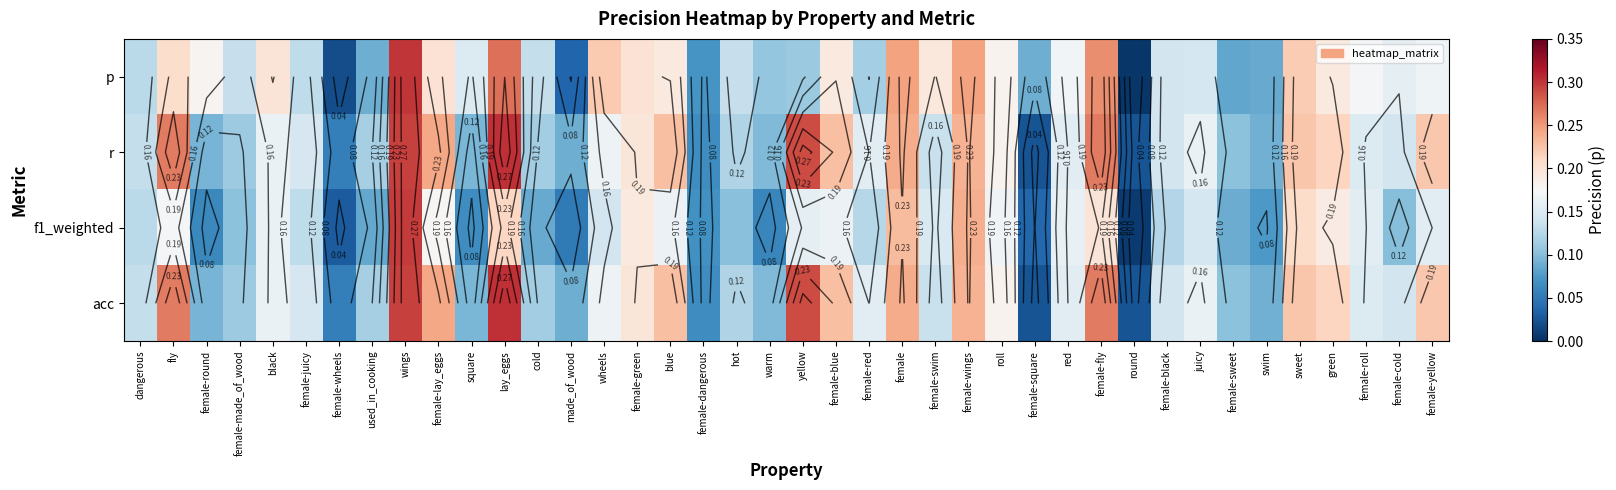

At which label is acc closest to 0?

round